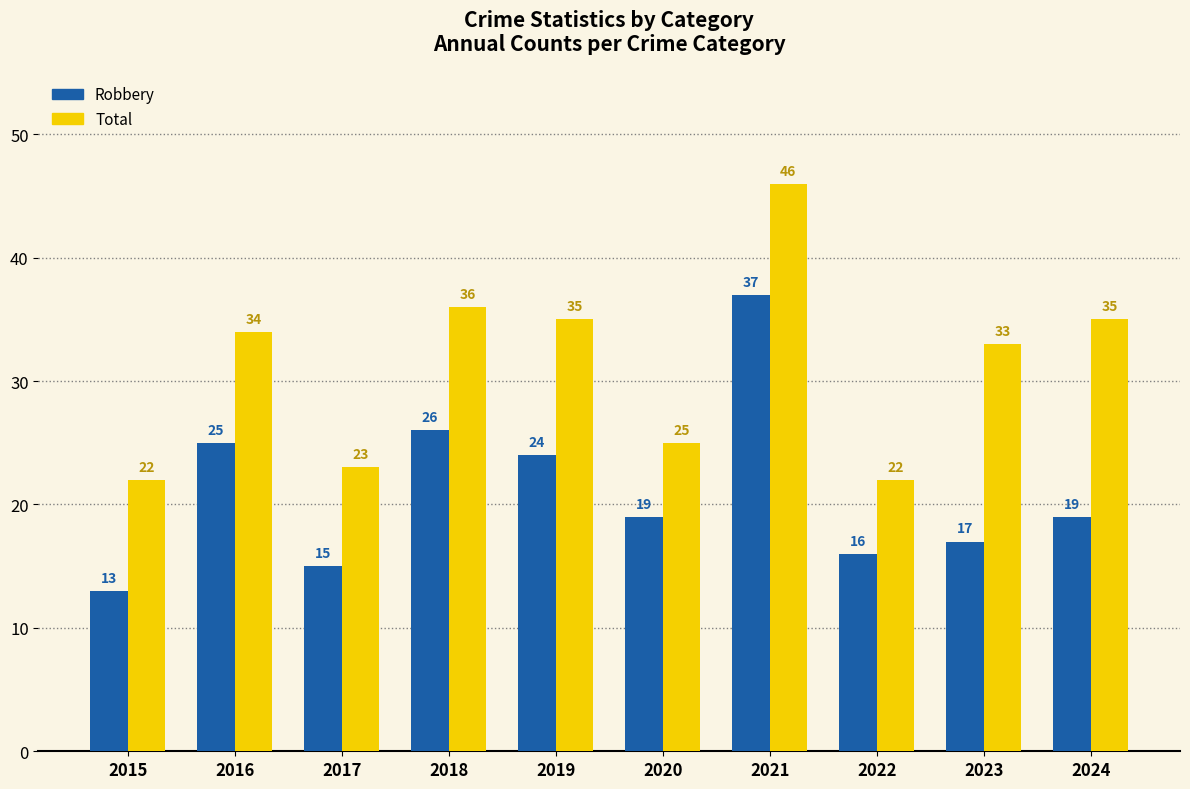

Rank the series by their average value, from lowest to highest.

Robbery, Total